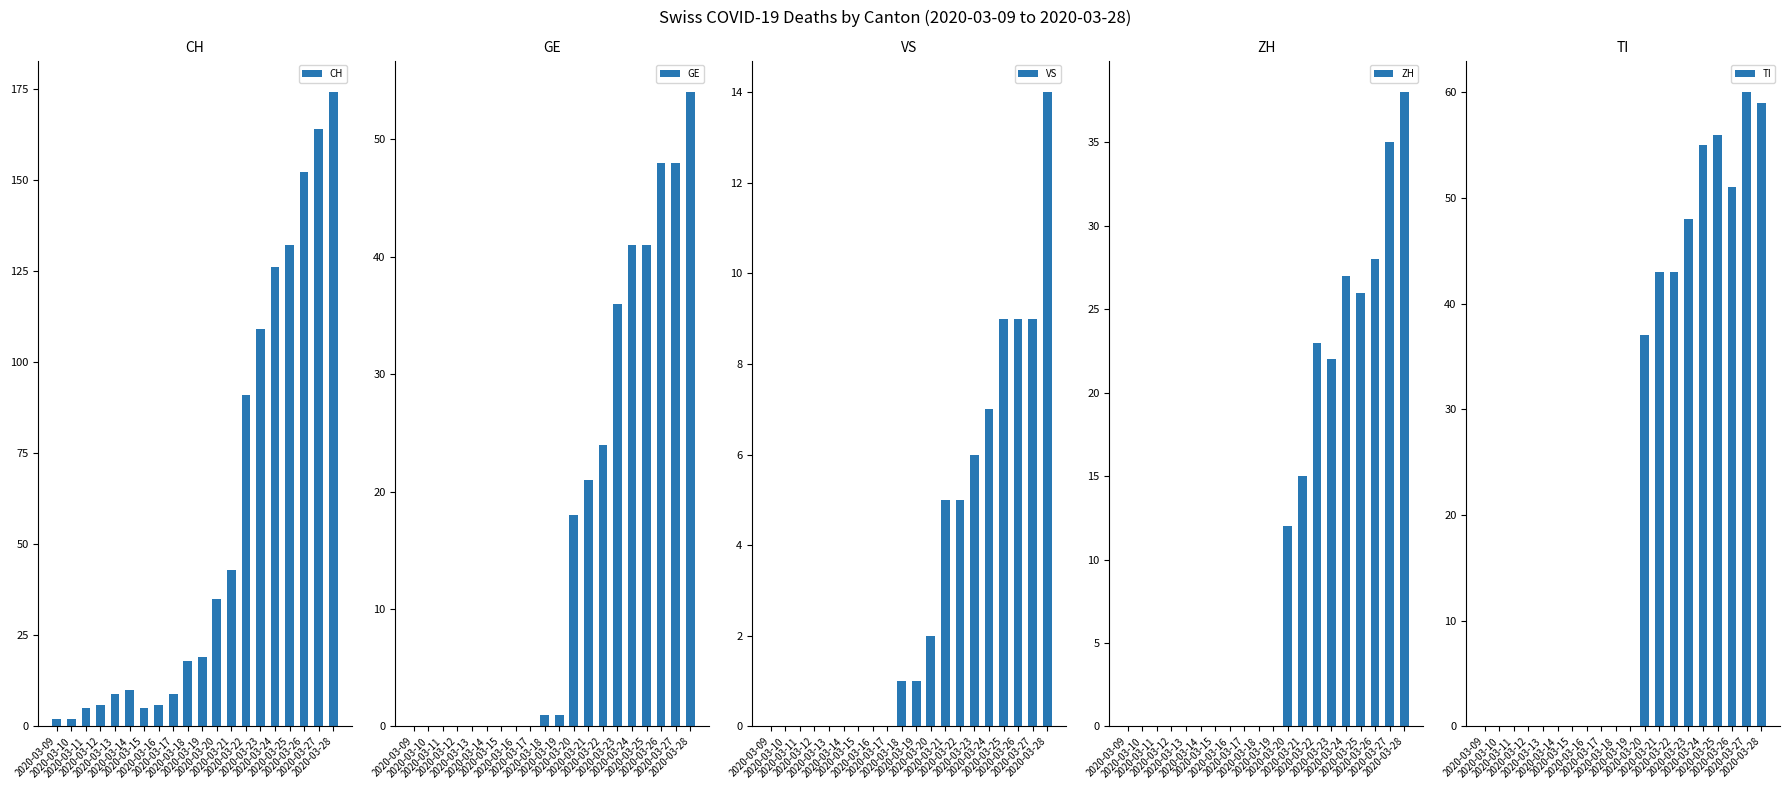

Between 2020-03-11 and 2020-03-23, which series saw the biggest shift?

CH